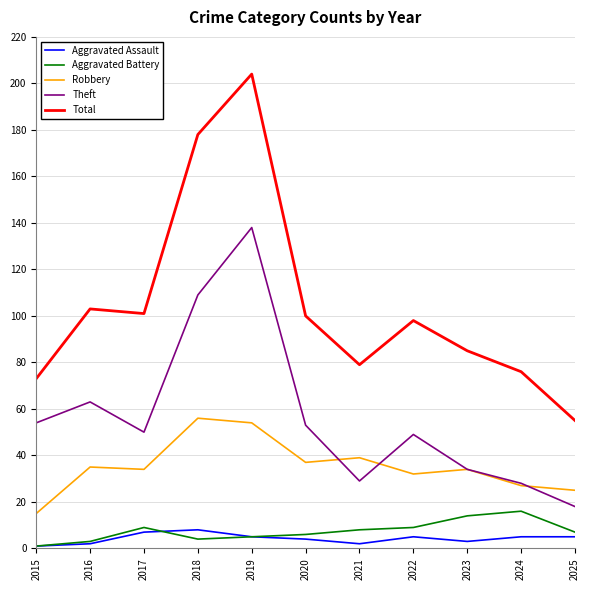

True or false: Aggravated Battery has a value of 16 at 2024.

True